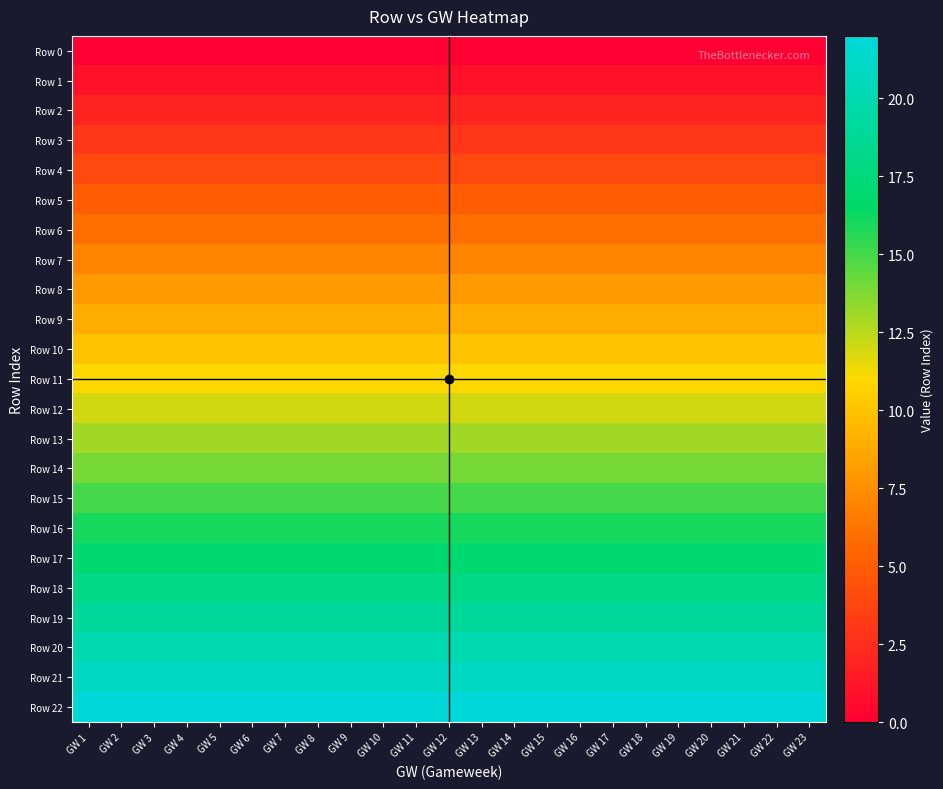

What is the maximum value shown in the chart?

22